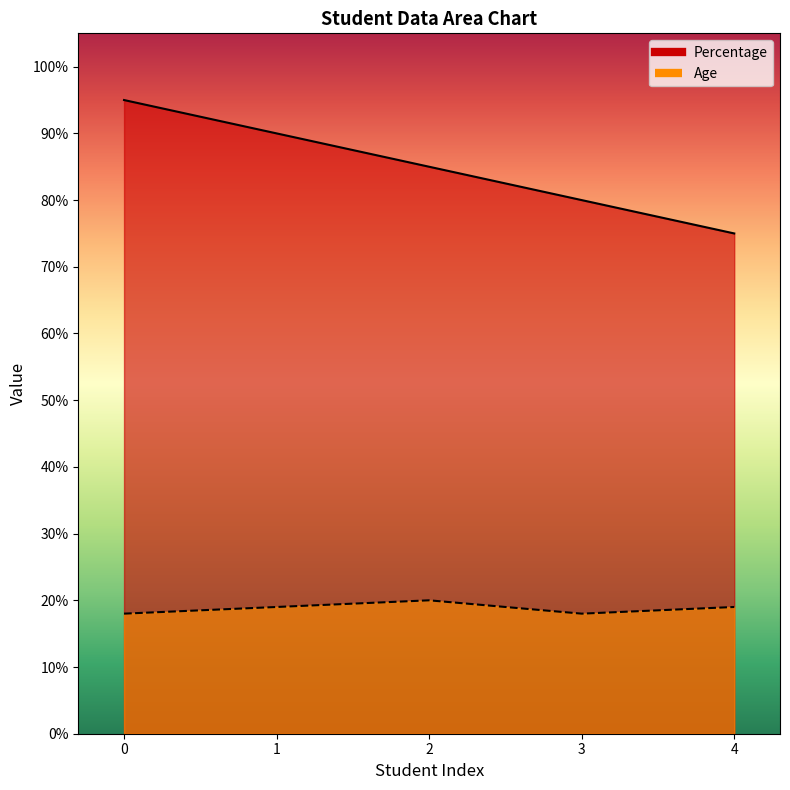

What is the average value of the Age series?

19